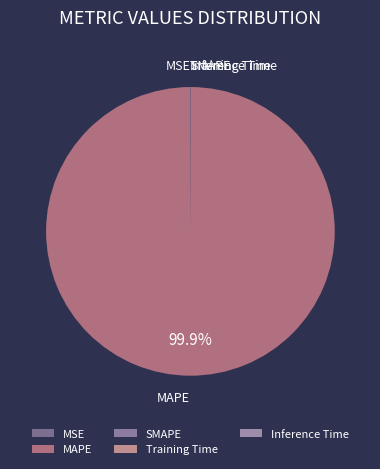

Is there a majority slice in this chart?

Yes